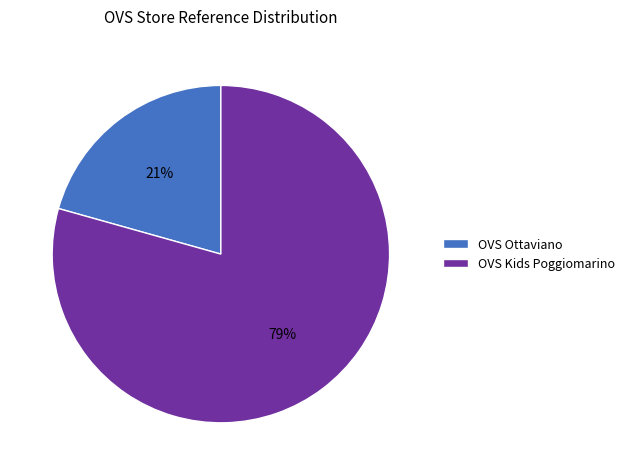

Approximately how many times larger is the value at OVS Ottaviano compared to OVS Kids Poggiomarino?

0.3